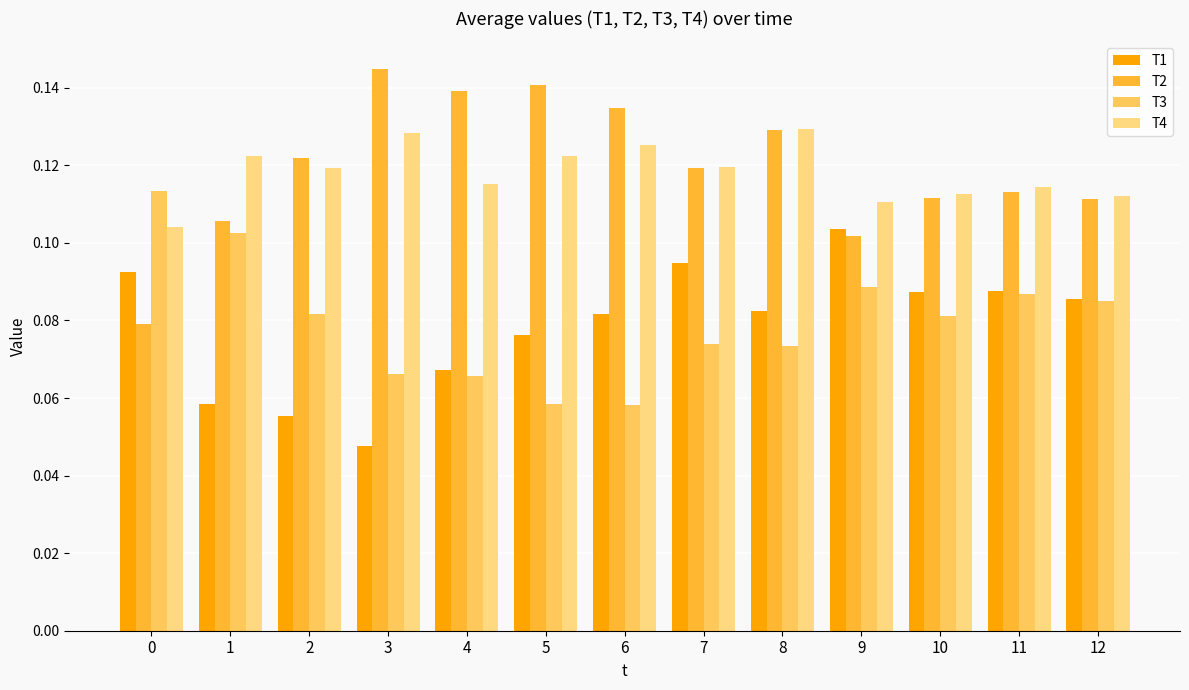

How many groups of bars are there?

13